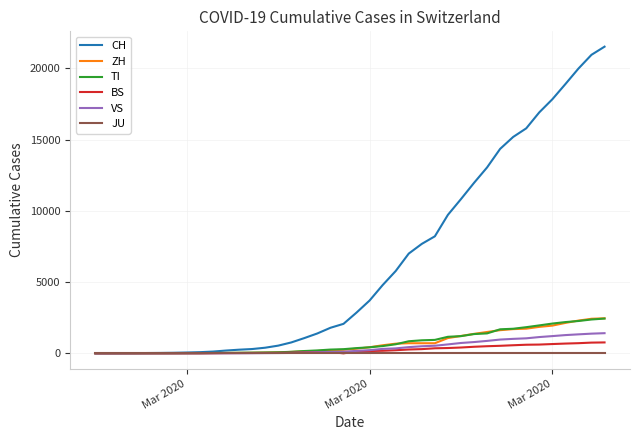

Which series has the widest spread of values?

CH